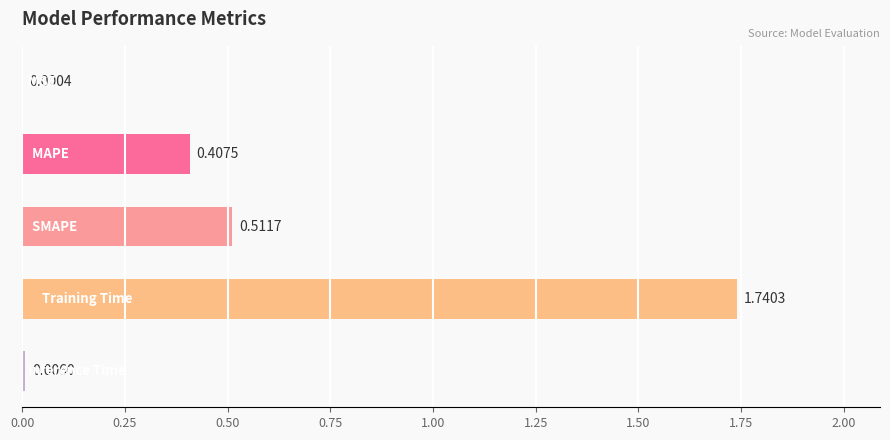

What is the sum of all values?

2.7